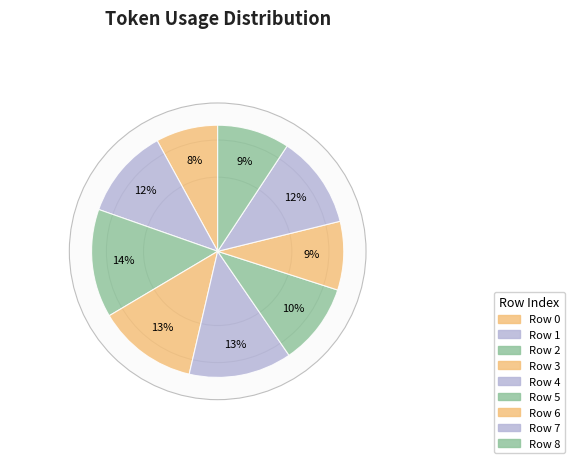

To the nearest percent, what is the average slice percentage?

11%